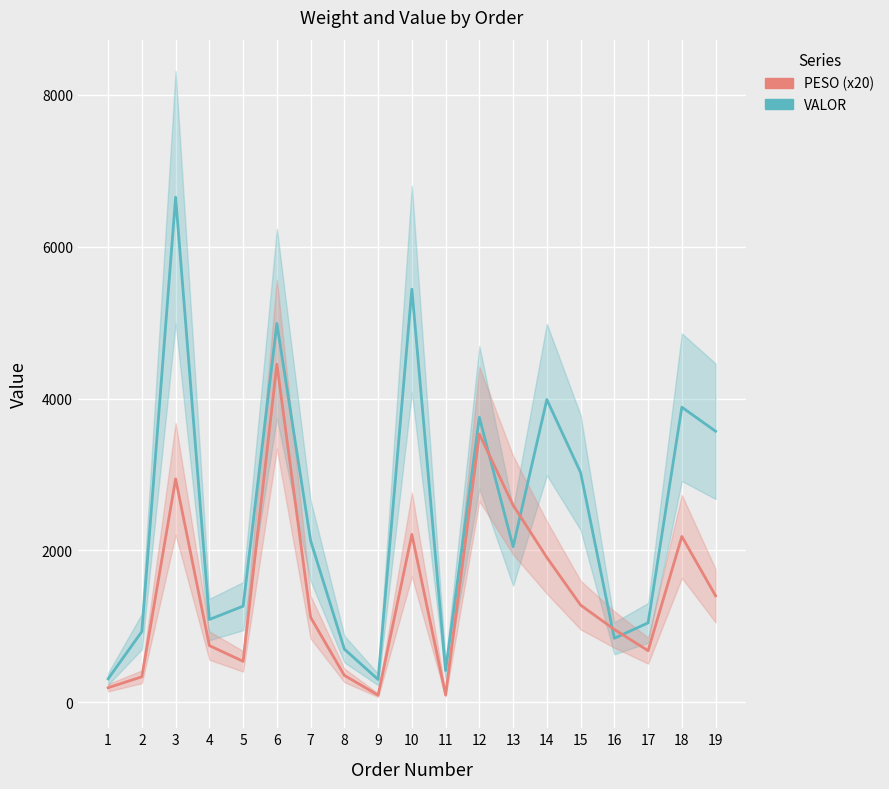

True or false: VALOR has a value of 1266.7 at 5.

True